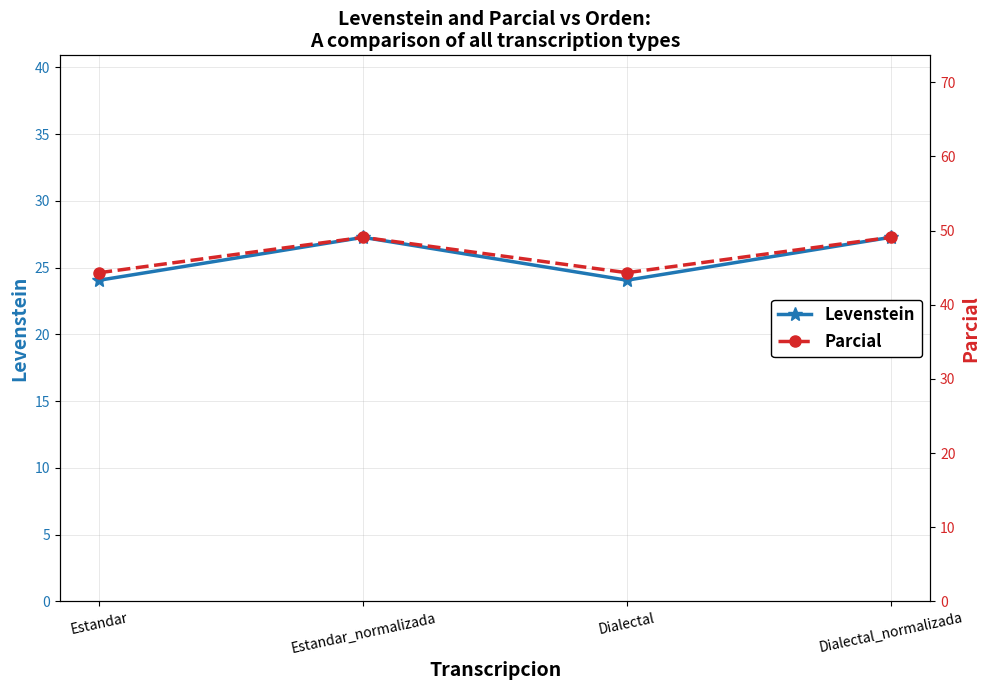

The Parcial series shows 31.0 at Estandar. True or false?

False